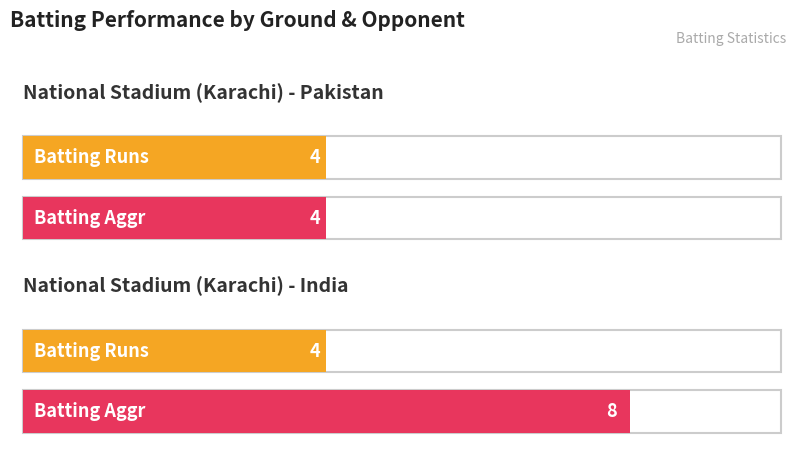

What value does the Batting Runs series have at National Stadium (Karachi) - India?

4